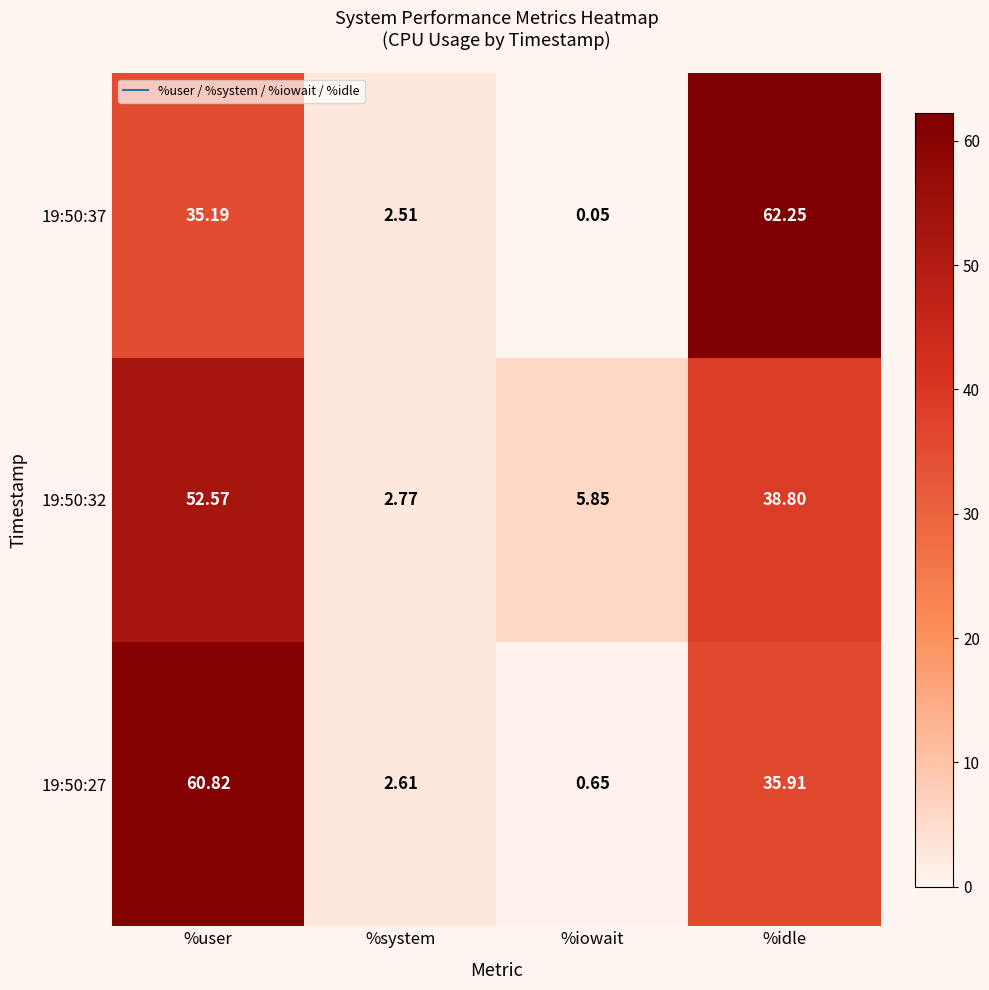

What is the total value across all series at %system?

7.9